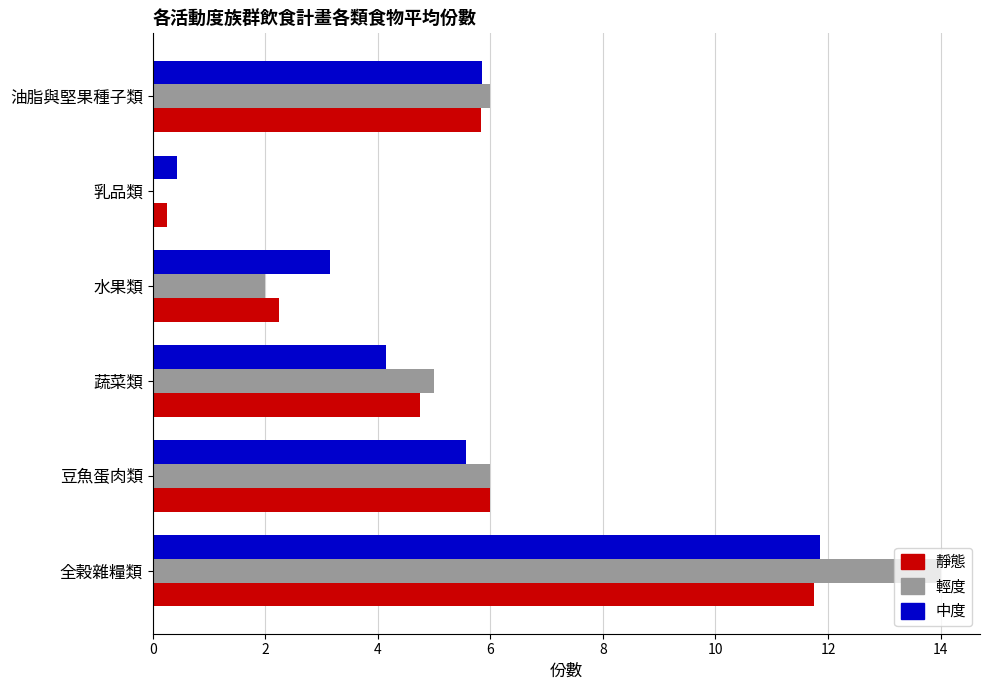

Between 蔬菜類 and 乳品類, which series saw the biggest shift?

輕度